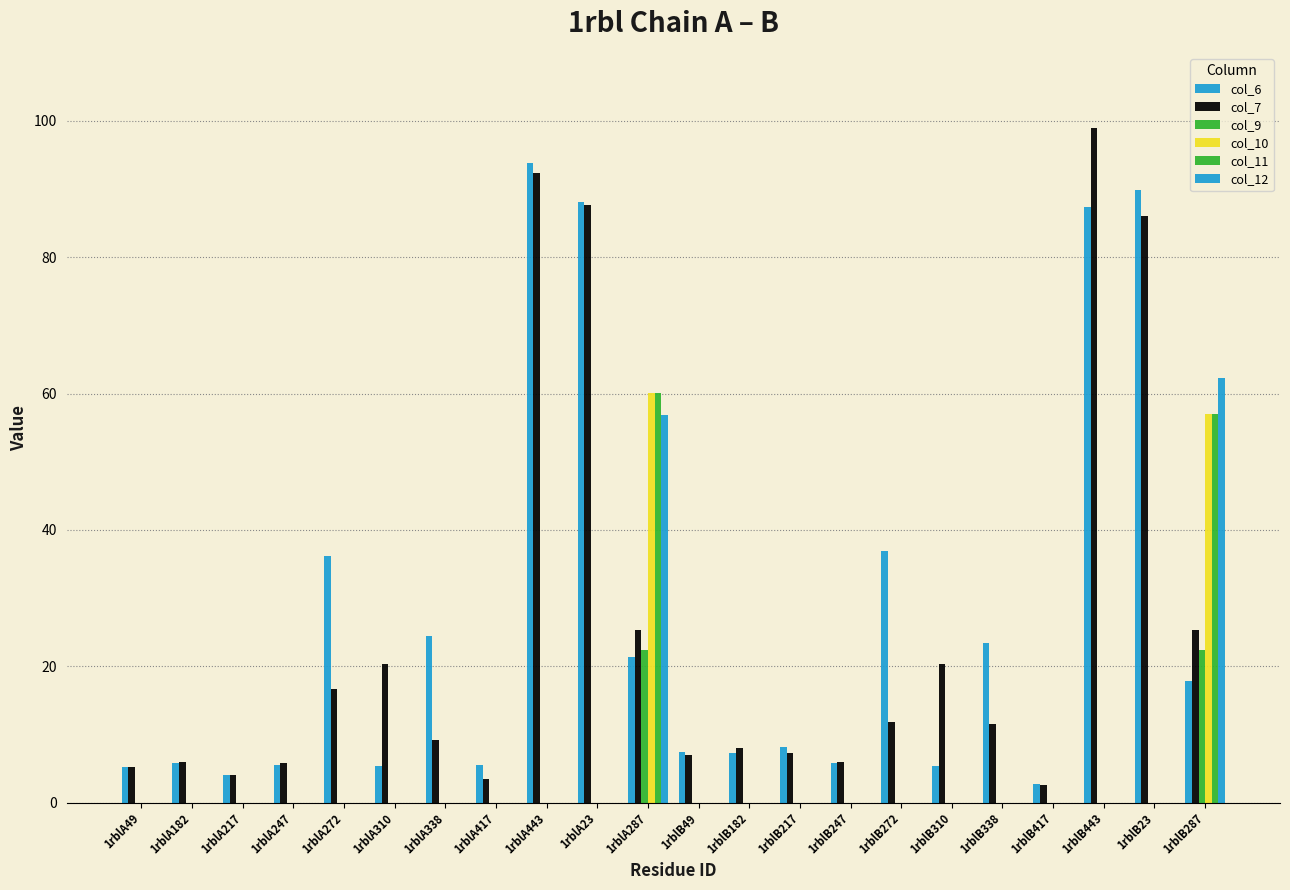

Count the number of data series in this chart.

6